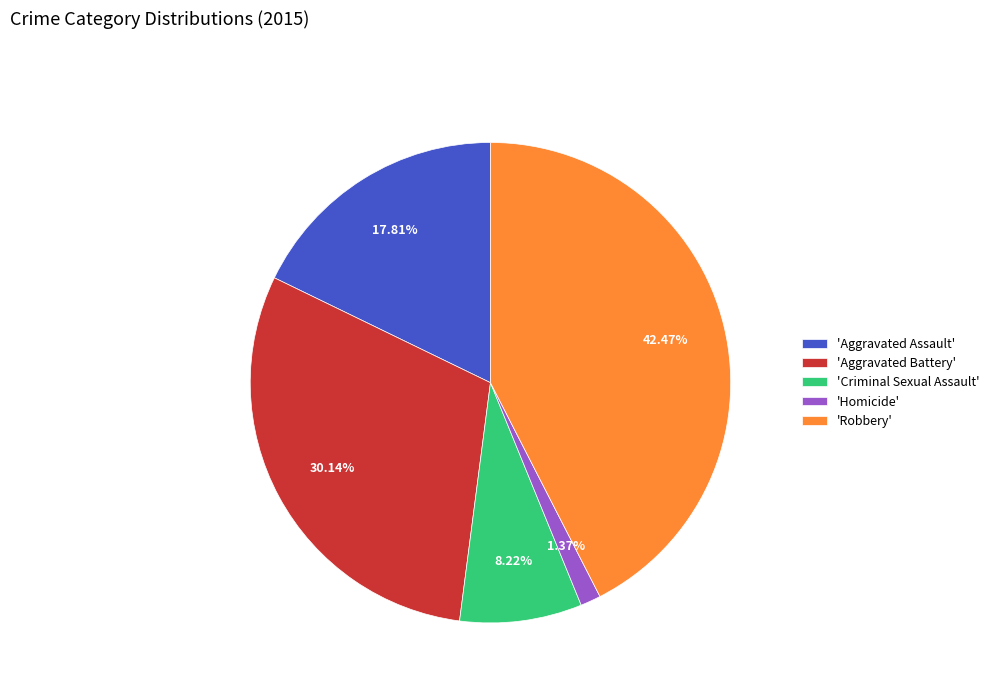

Does 'Aggravated Assault' account for over 50% of the chart?

No